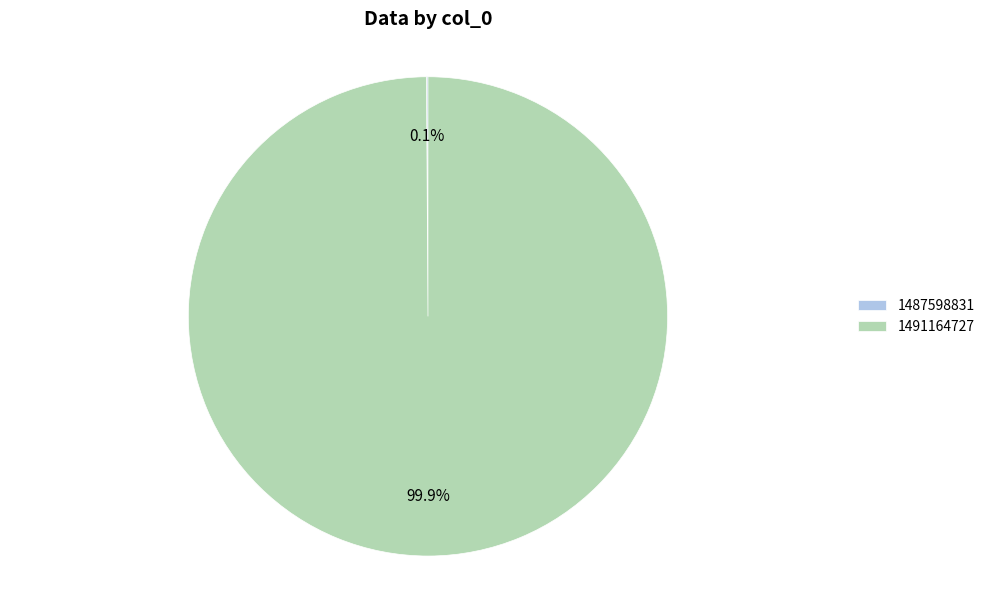

What is the largest slice in the pie chart?

1491164727